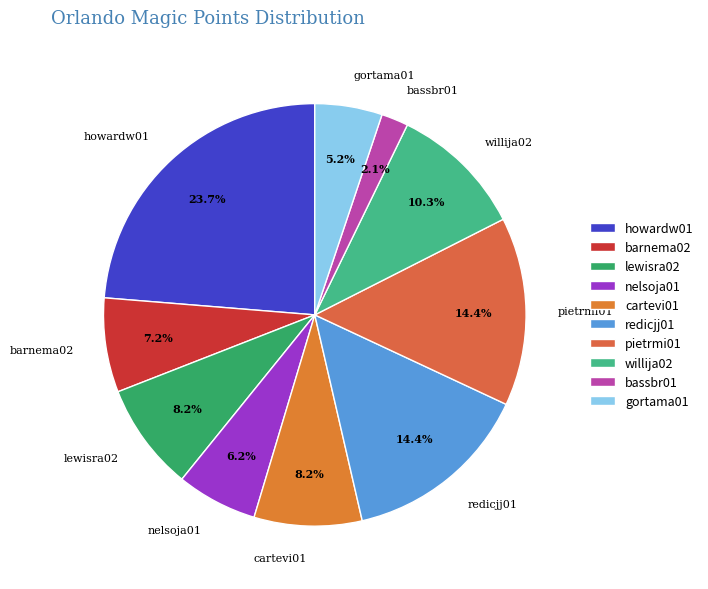

Does pietrmi01 account for over 50% of the chart?

No